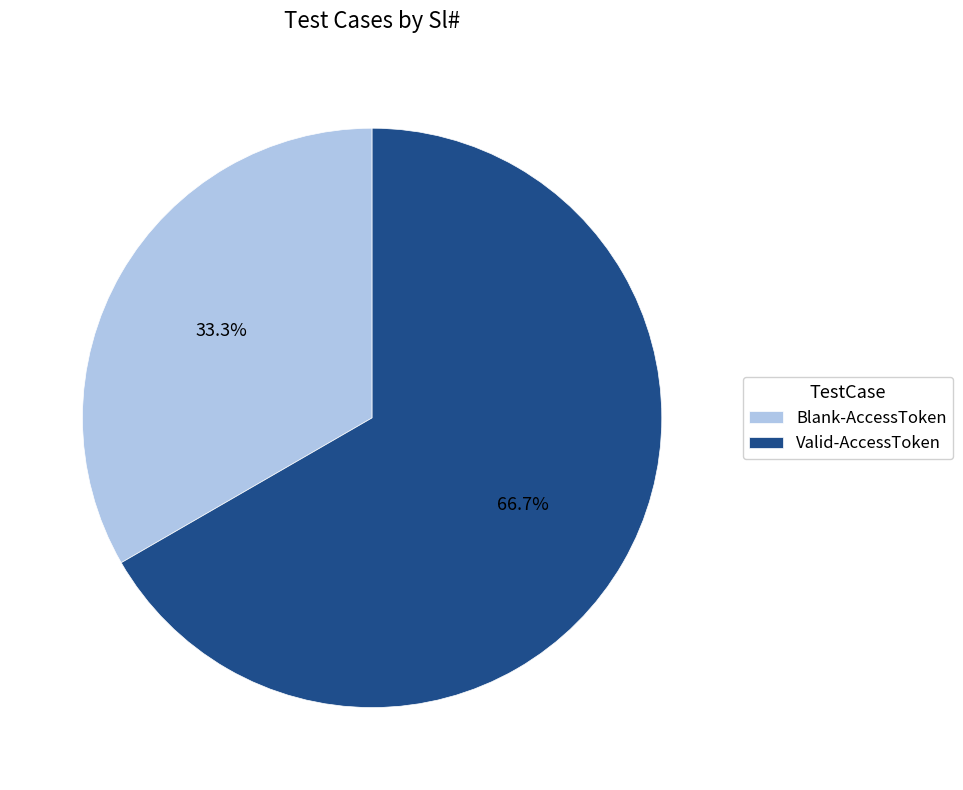

What percentage do Valid-AccessToken and Blank-AccessToken together represent?

100.0%